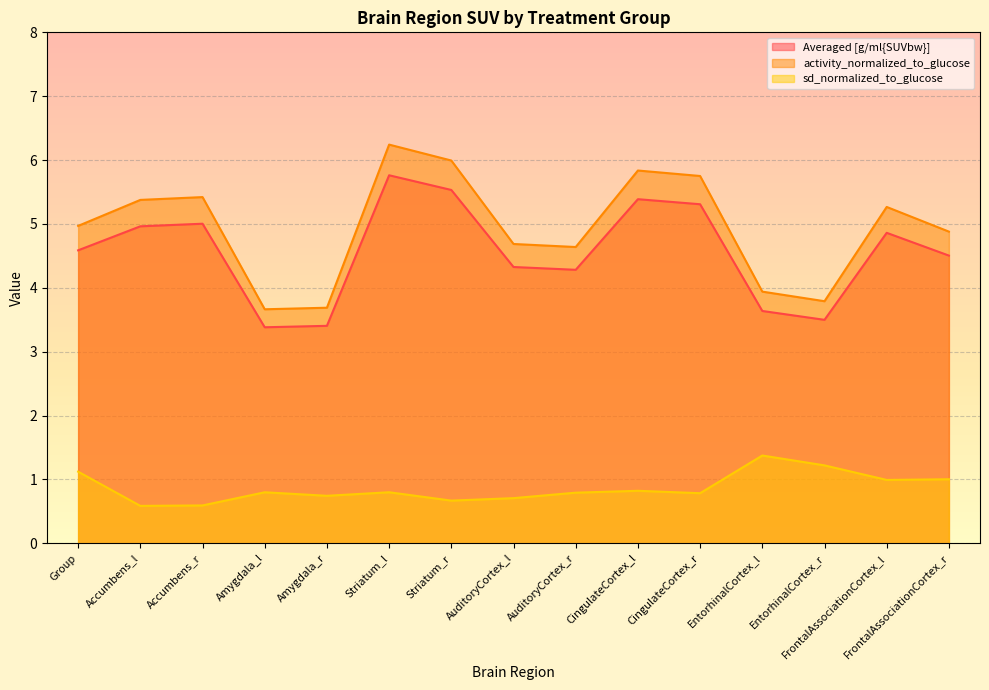

What is the difference between the Averaged [g/ml{SUVbw}] values at Striatum_l and CingulateCortex_r?

0.5